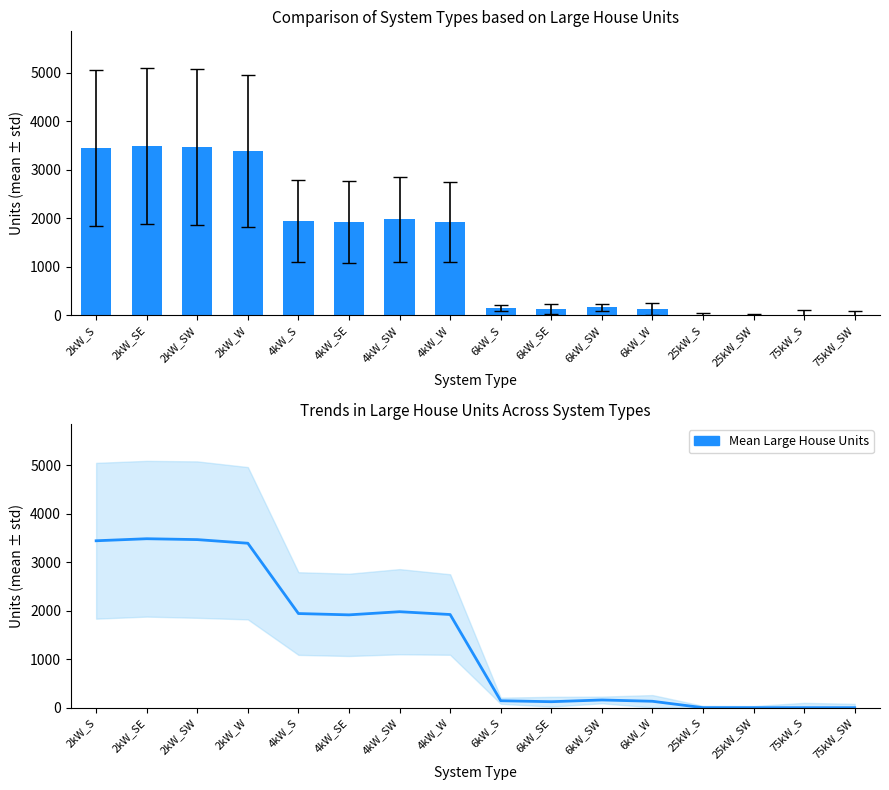

True or false: Mean Large House Units has a value of -1819 at 75kW_S.

False